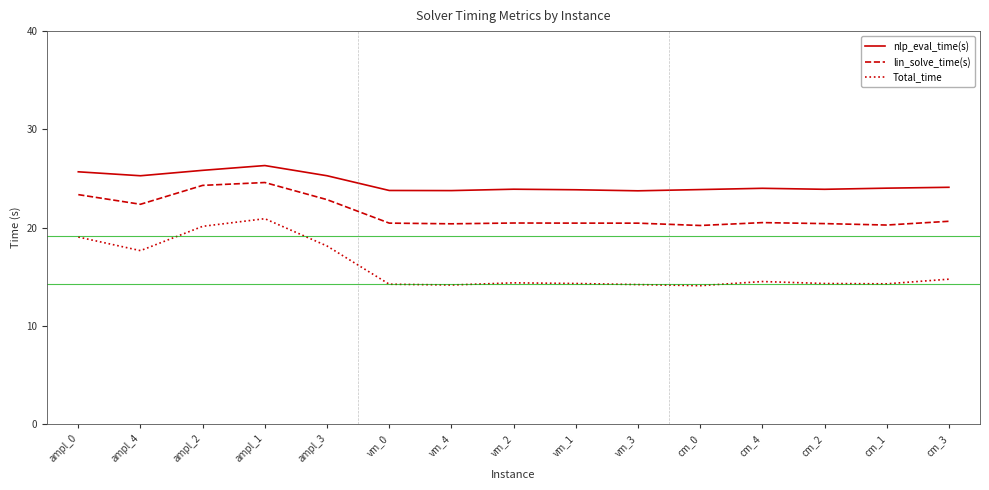

List the series in order of their peak value, lowest first.

Total_time, lin_solve_time(s), nlp_eval_time(s)